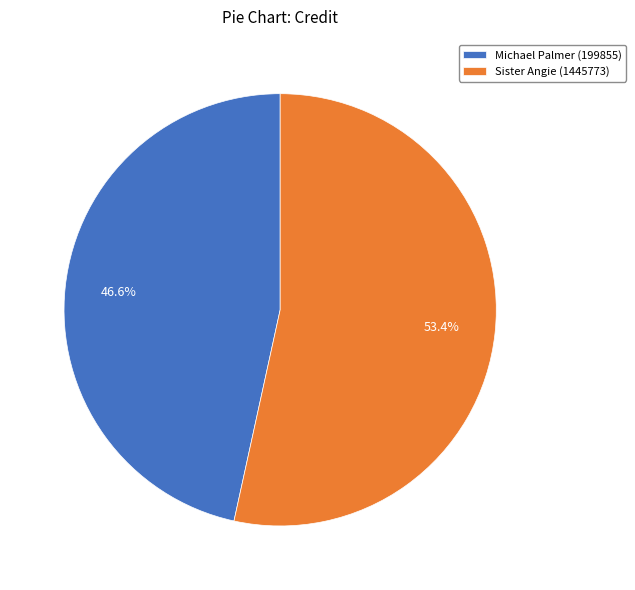

Does any single category account for the majority?

Yes